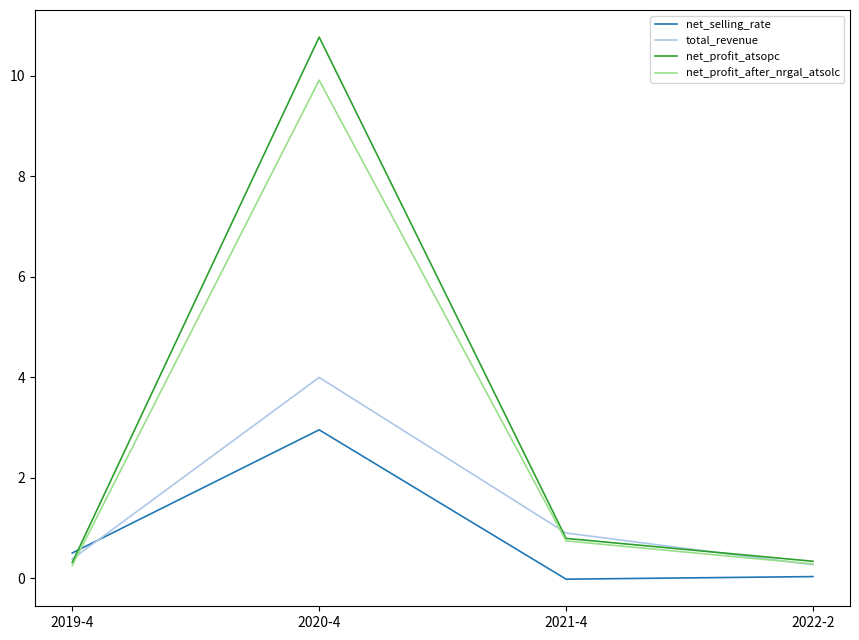

Is the value of net_profit_after_nrgal_atsolc at 2020-4 greater than the value of net_selling_rate at 2022-2?

Yes